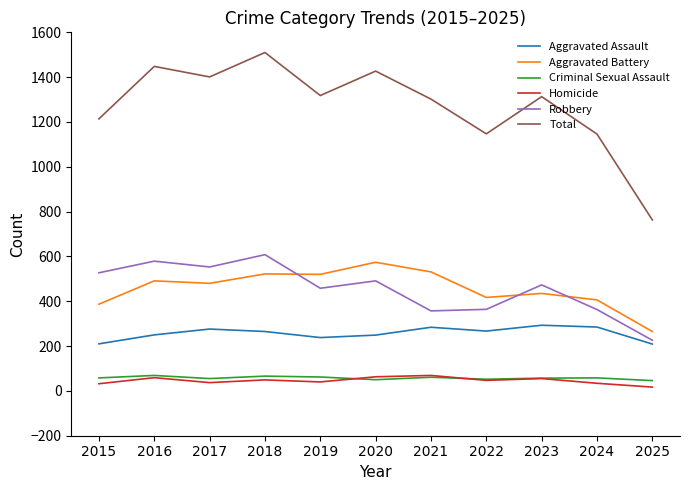

The Aggravated Battery series shows 809 at 2017. True or false?

False